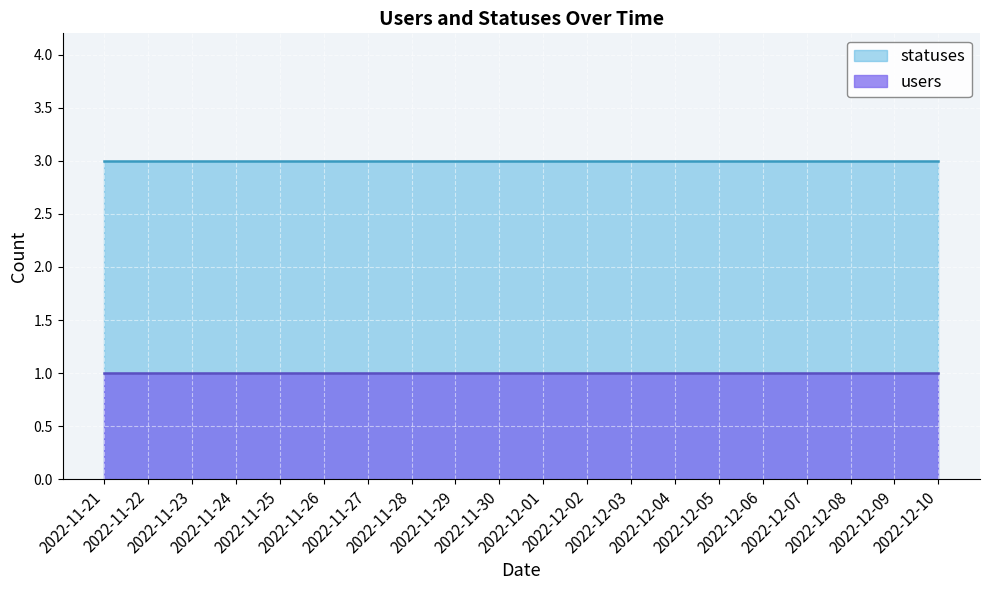

What is the value of the users point at the 7th from the left?

1